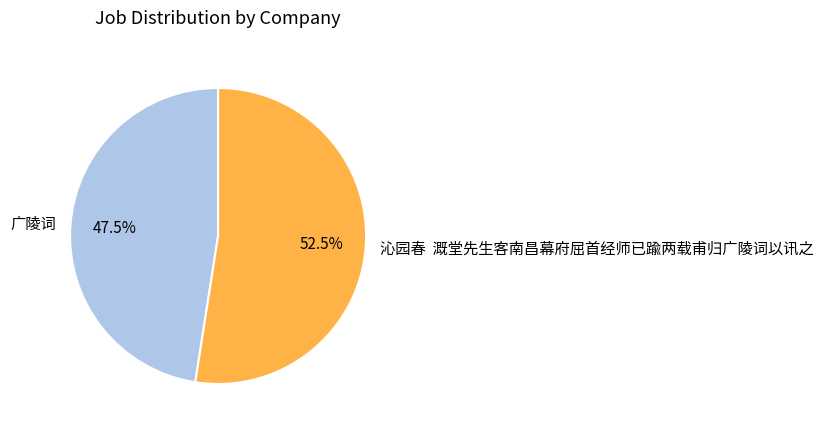

Combined, do 沁园春 溉堂先生客南昌幕府屈首经师已踰两载甫归广陵词以讯之 and 广陵词 account for over 50%?

Yes